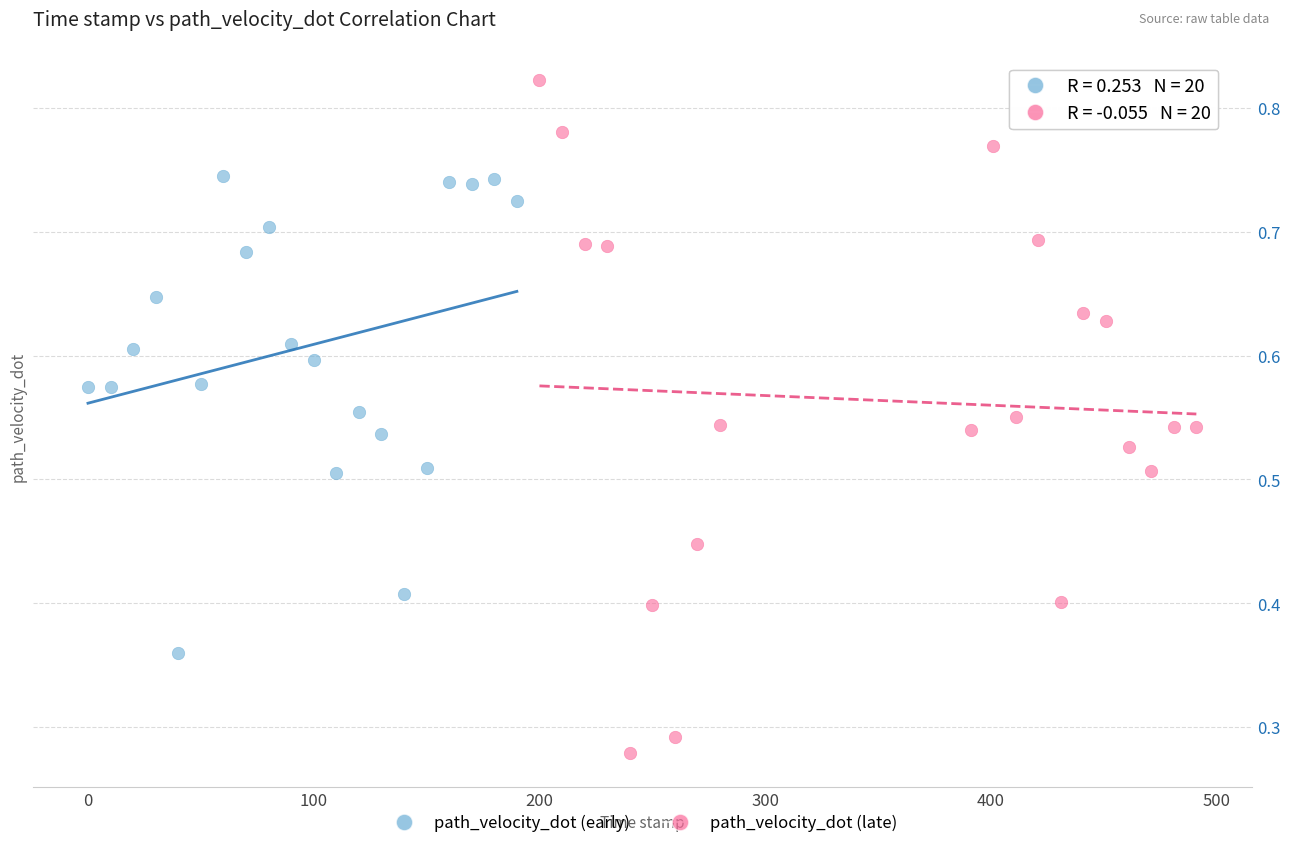

Which series has the widest spread of Y values?

path_velocity_dot (late)